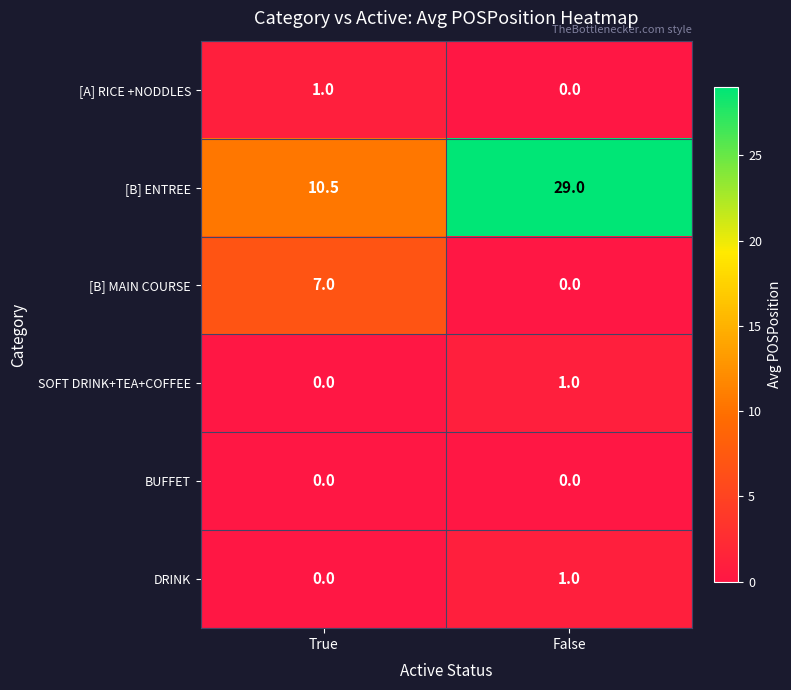

What is the difference between the [A] RICE +NODDLES values at False and True?

1.0